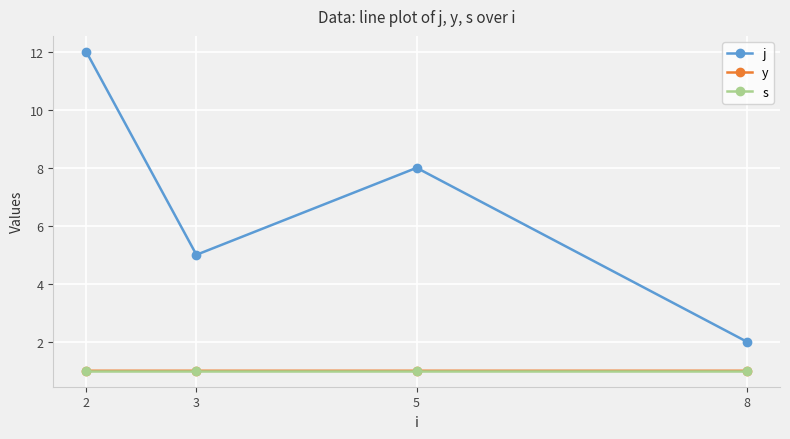

What is the approximate value of s at 5?

1.0